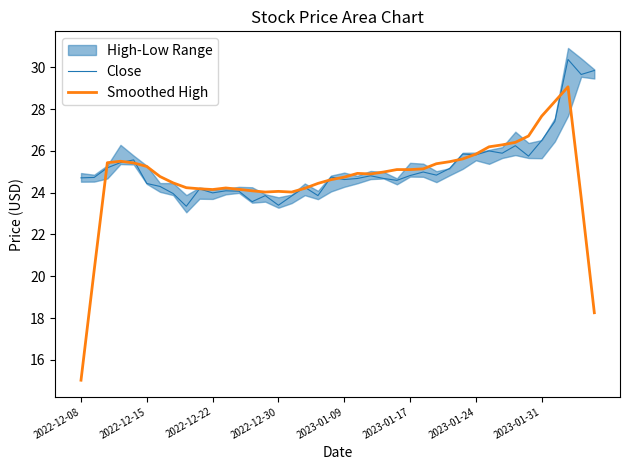

What is the minimum value for Close?

23.4